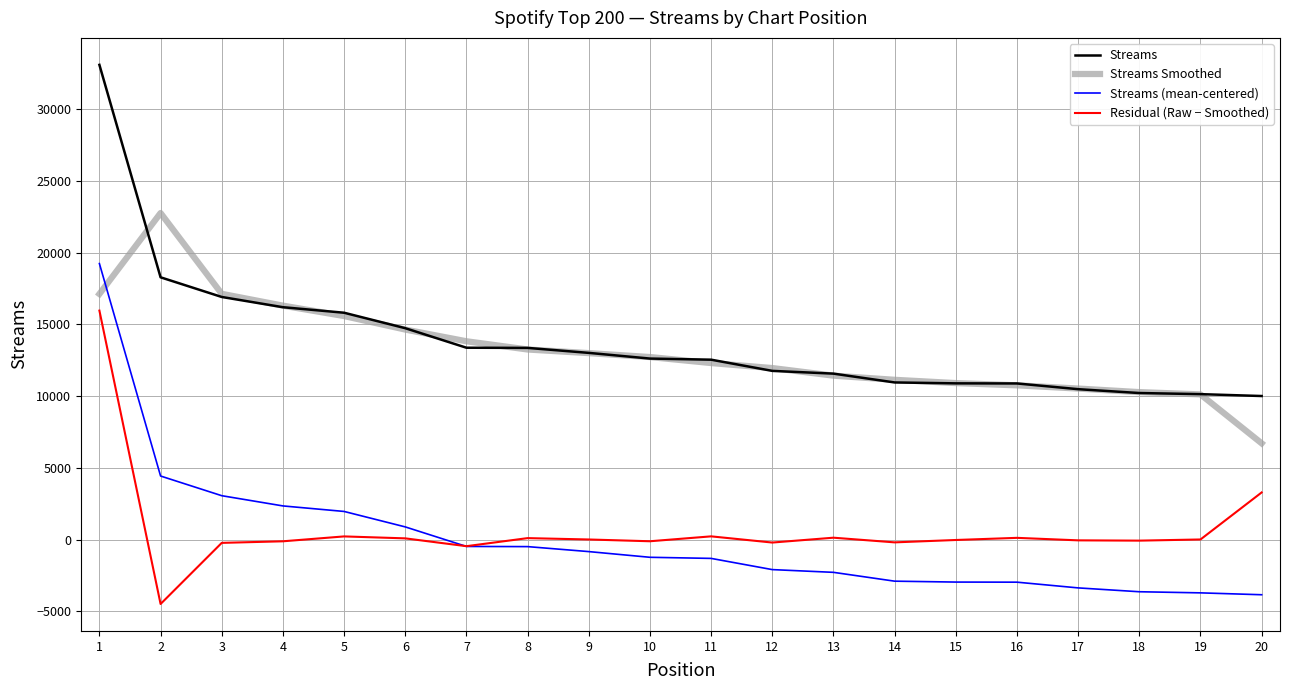

What is the highest value of the Streams series?

33096.0